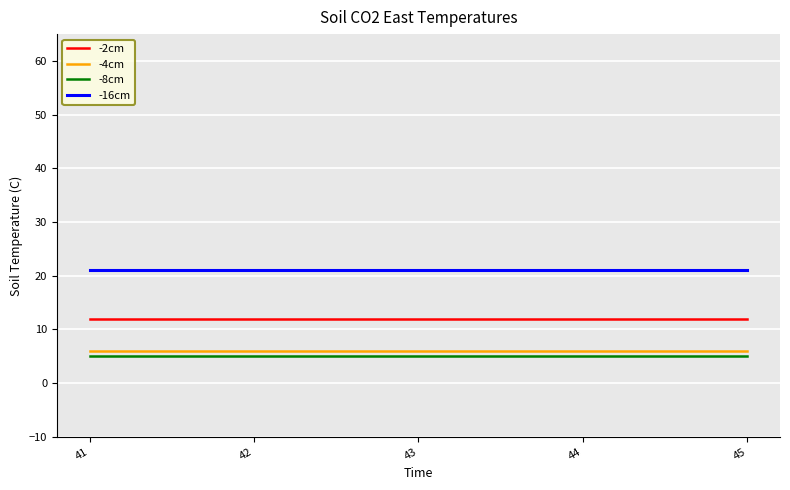

What is the spread (max minus min) of values at 43?

16.0